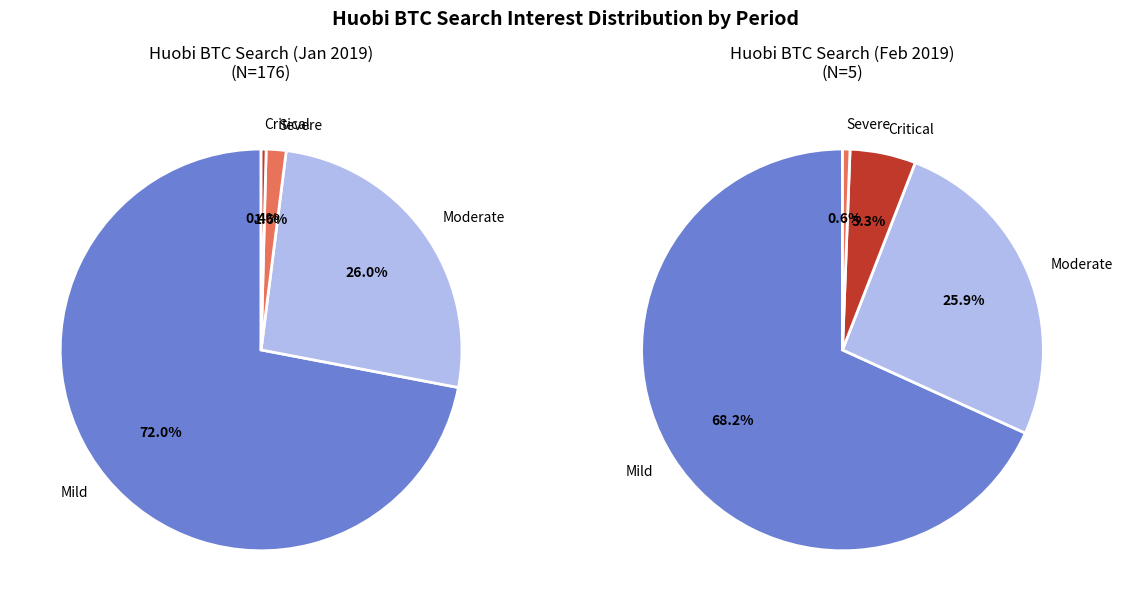

True or false: 4 accounts for 1% of the total.

False